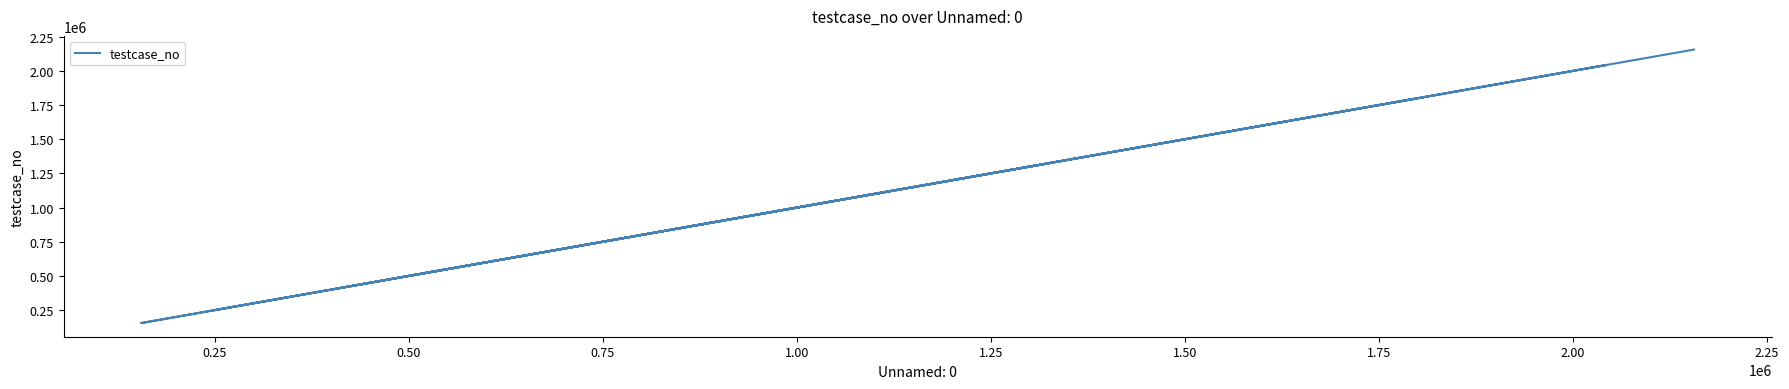

Reading right to left, list all the values displayed in this chart.

1079551	516825	1203453	1795118	873606	1176702	2043870	1183903	155191	682985	1306843	1261946	429419	248863	1109000	777639	412667	1311770	465814	2156032